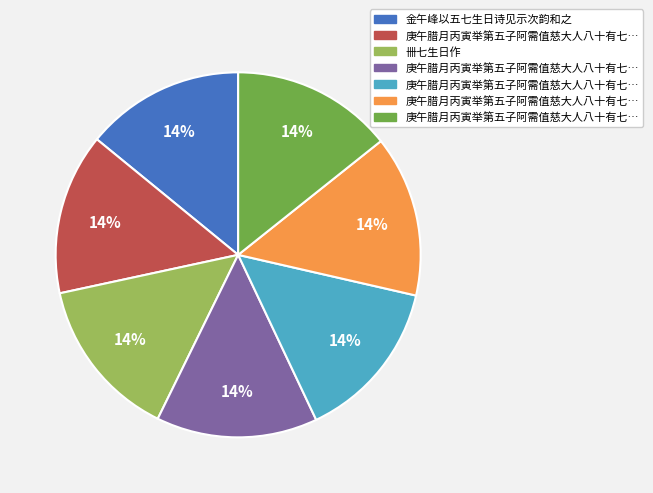

Does any single category account for the majority?

No